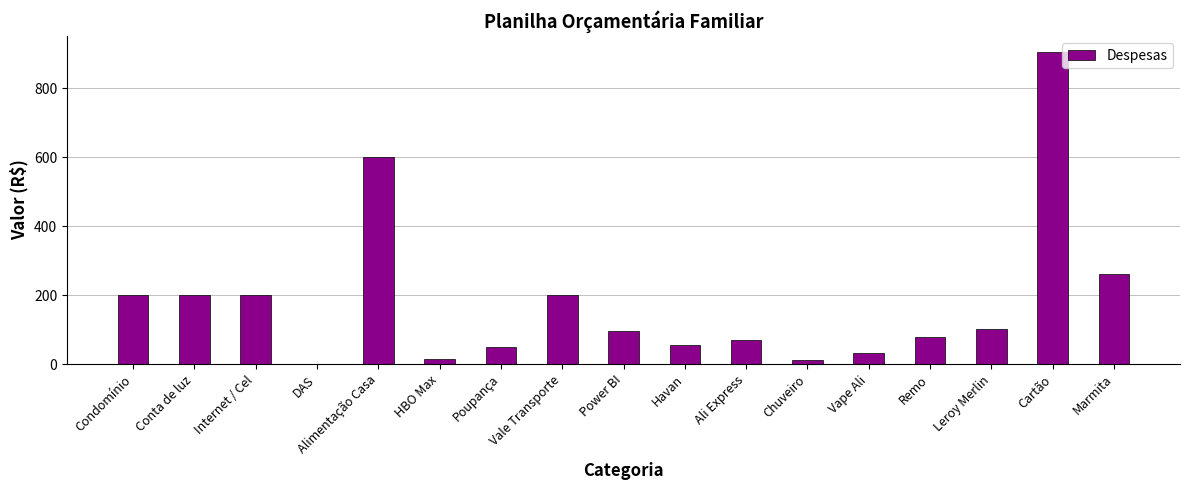

What is the change in value from Poupança to Marmita?

+212.3